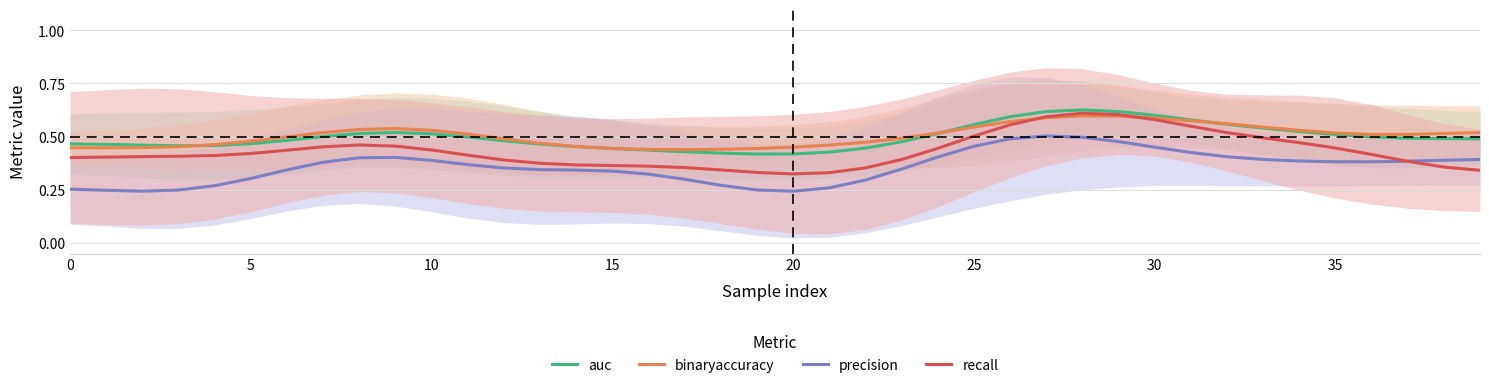

Rank the series by their maximum value, from lowest to highest.

precision, binaryaccuracy, recall, auc